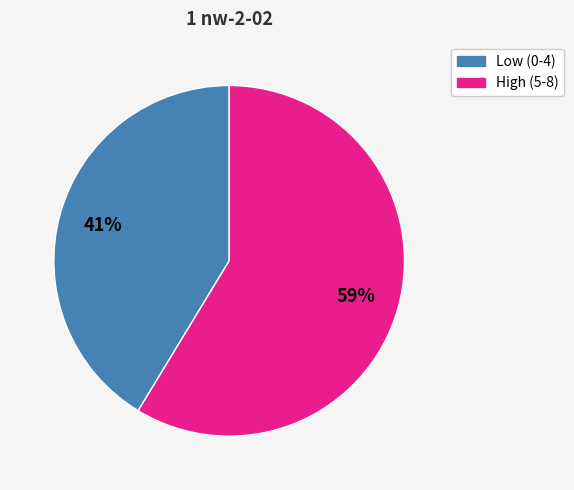

To the nearest percent, what portion does High (5-8) represent?

59%